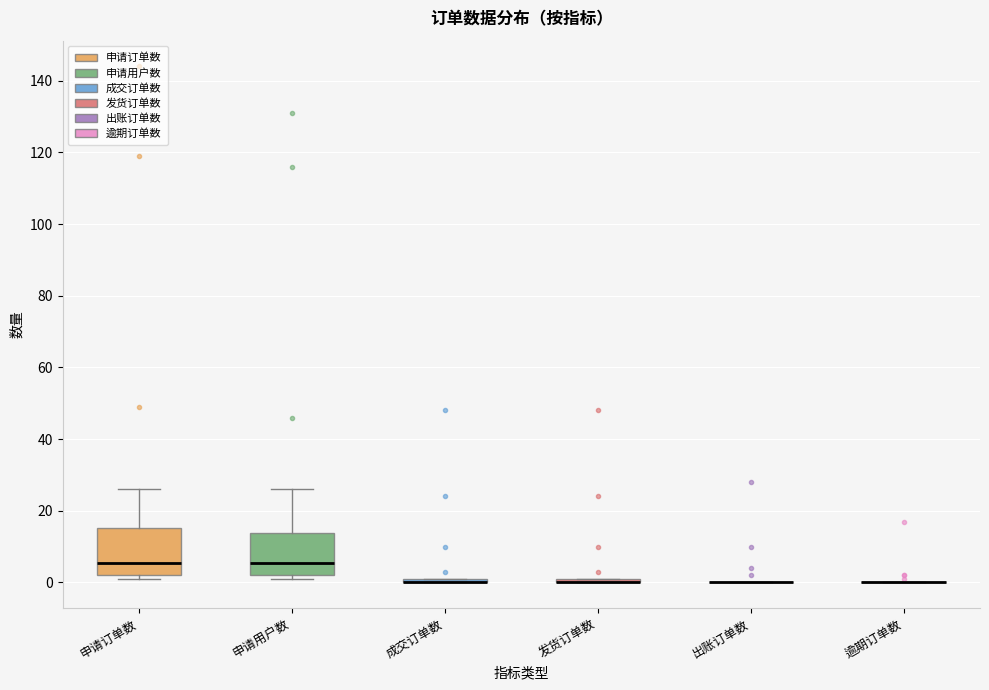

Where does the upper whisker of the box for 申请订单数 end on the y-axis? The values are not printed on the chart, so give them approximately, as read against the axis.

26